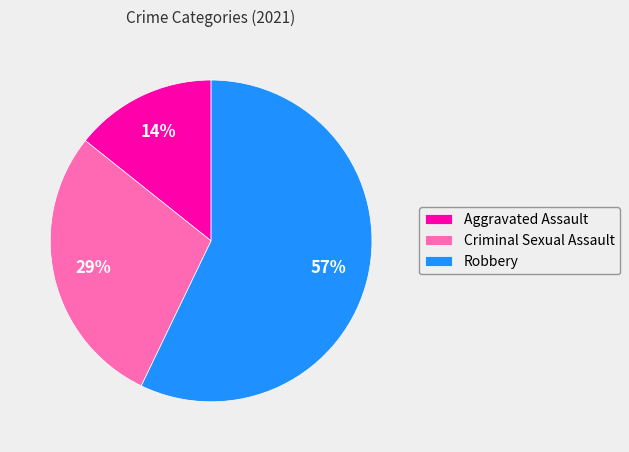

Rank the categories by value from lowest to highest.

Aggravated Assault, Criminal Sexual Assault, Robbery